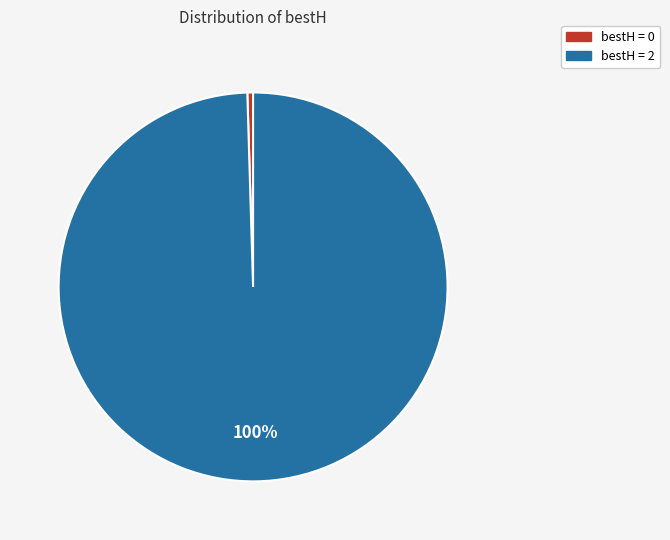

To the nearest percent, what percentage of the pie is bestH = 2?

100%